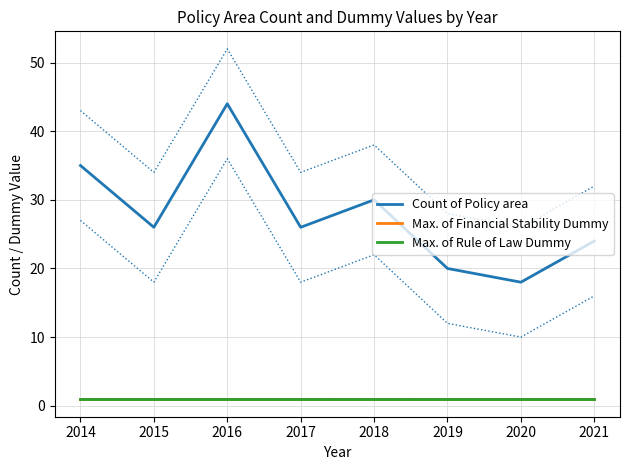

The value of Max. of Rule of Law Dummy at 2020 is 1. True or false?

True